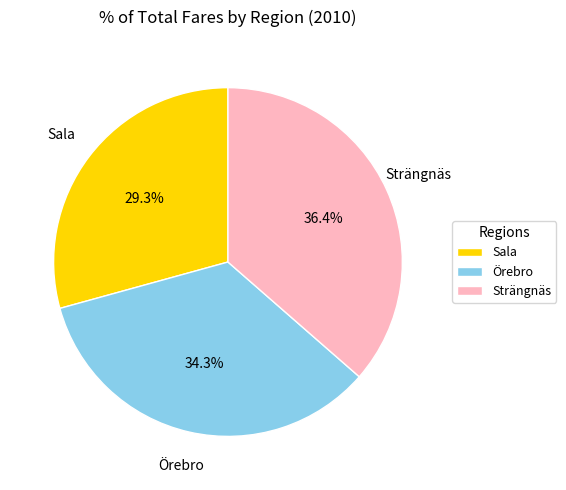

To the nearest percent, what is the difference between the Strängnäs and Sala slice percentages?

7%